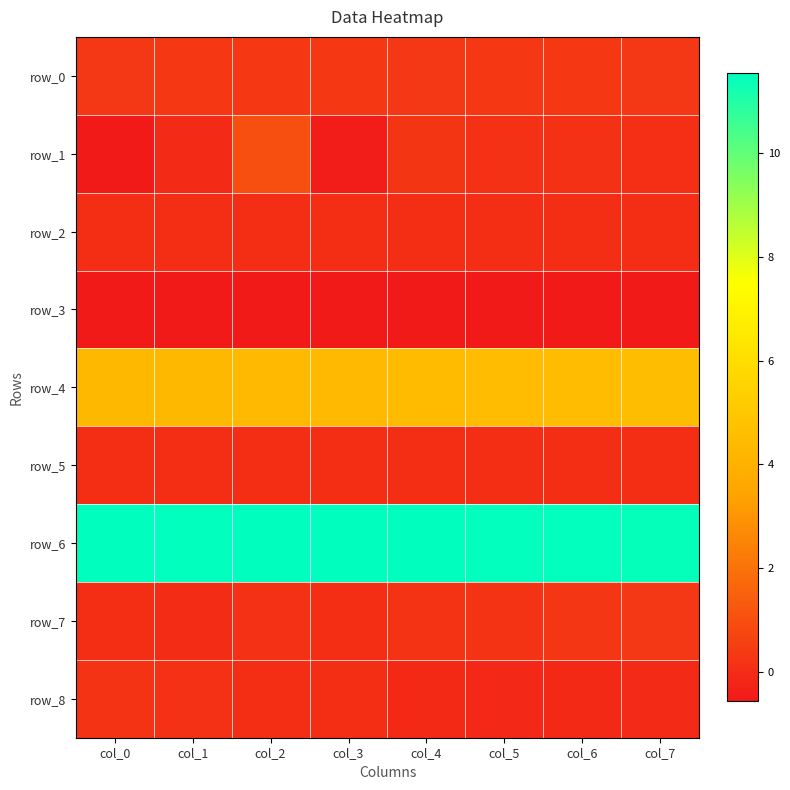

What is the minimum value for row_8?

-0.1